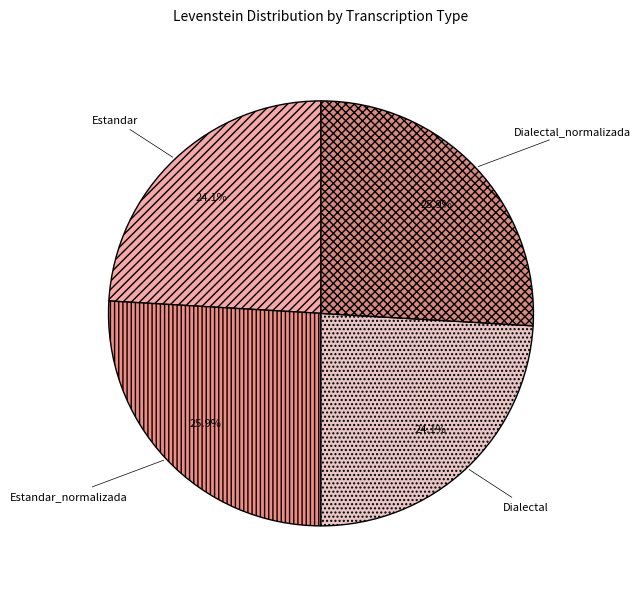

What is the ratio of the value at Dialectal_normalizada to the value at Dialectal?

1.1